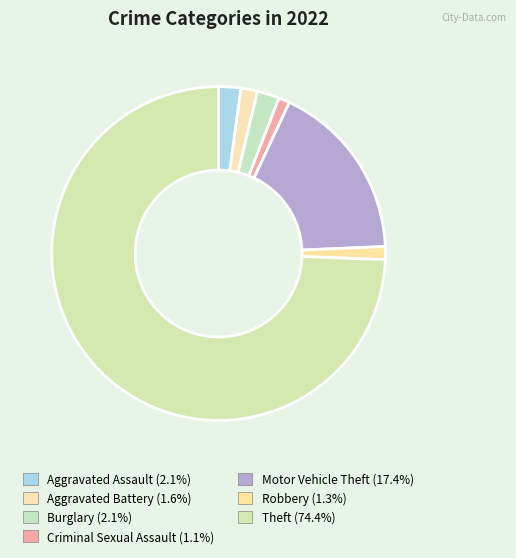

To the nearest percent, what is the difference between the largest and smallest slice percentages?

73%